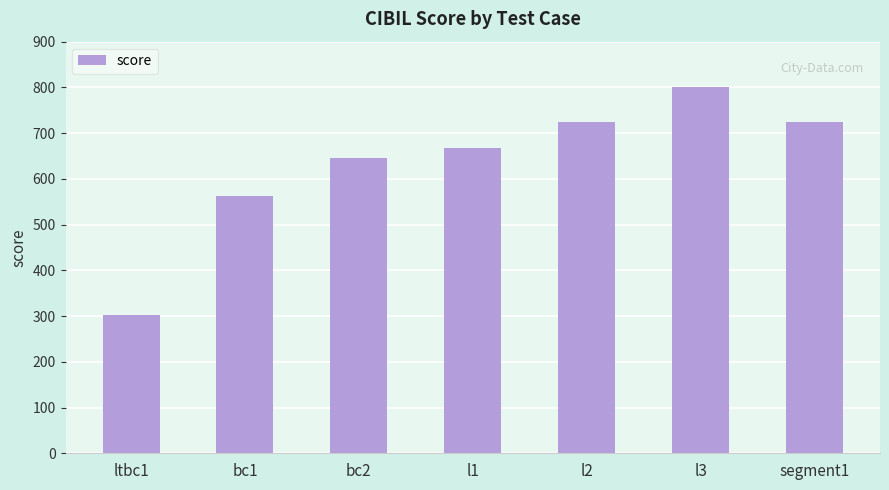

Which has a higher value, ltbc1 or segment1?

segment1